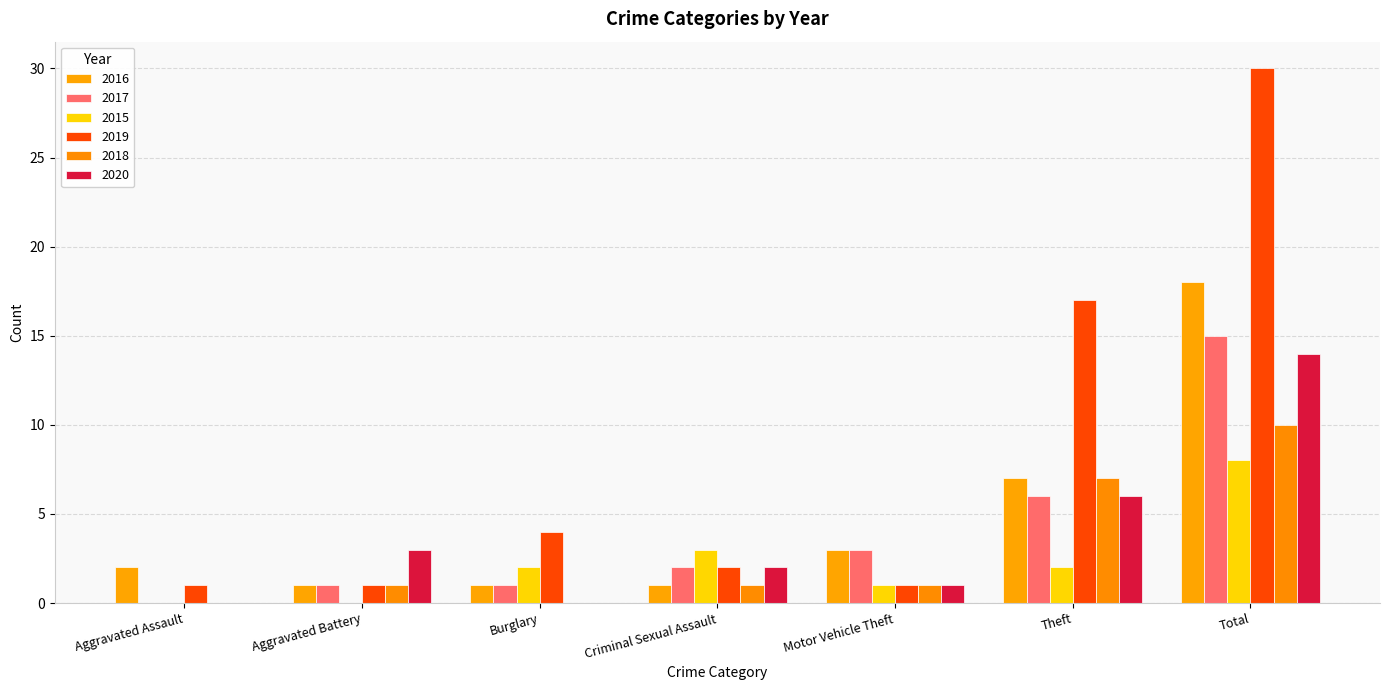

What are all the series names shown in the legend?

2016, 2017, 2015, 2019, 2018, 2020